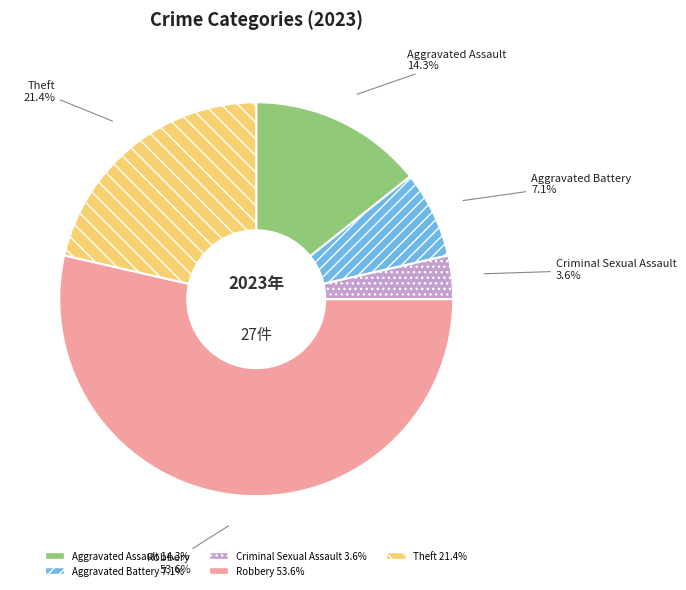

To the nearest percent, what is the combined percentage of Aggravated Battery and Robbery?

61%